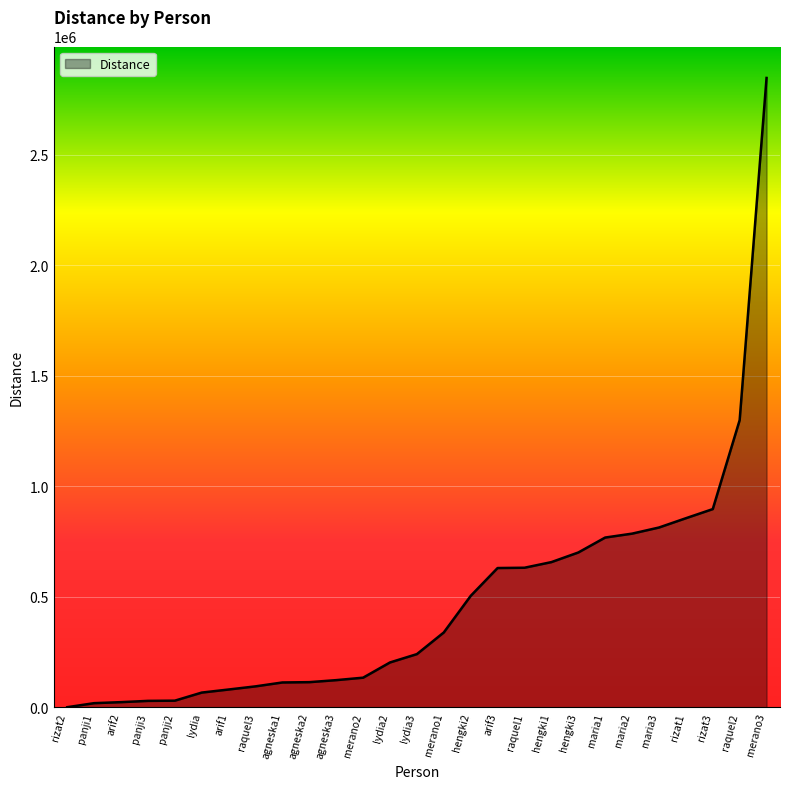

Is it true that the value at arif1 is 80090.2?

True